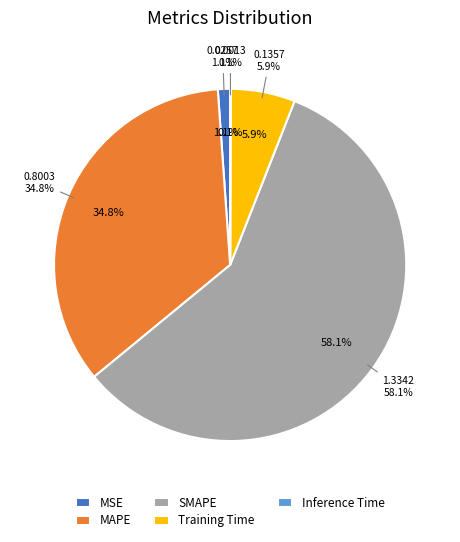

How many segments does this pie chart have?

5